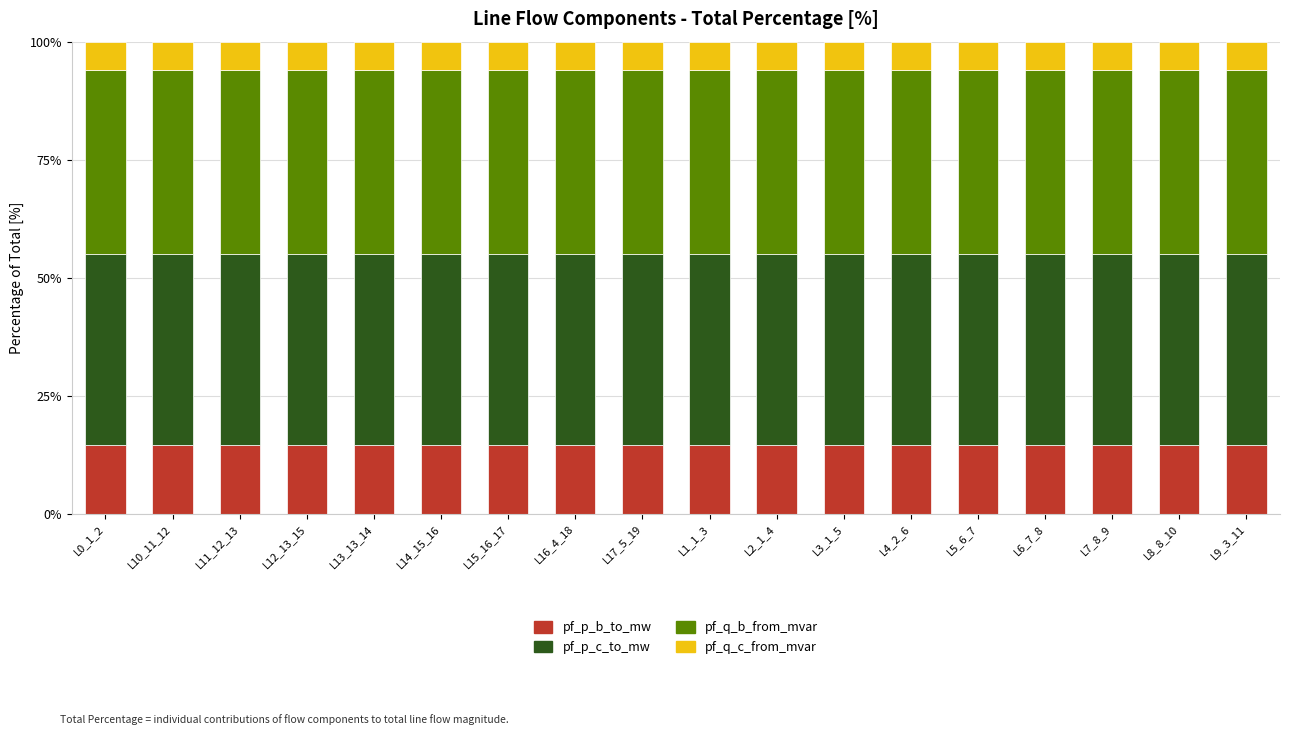

True or false: pf_p_b_to_mw has a value of 9.8 at L13_13_14.

False